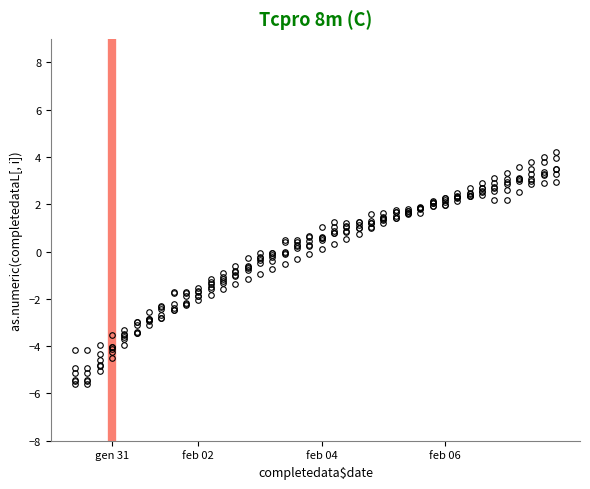

How many data points does each series have?

40